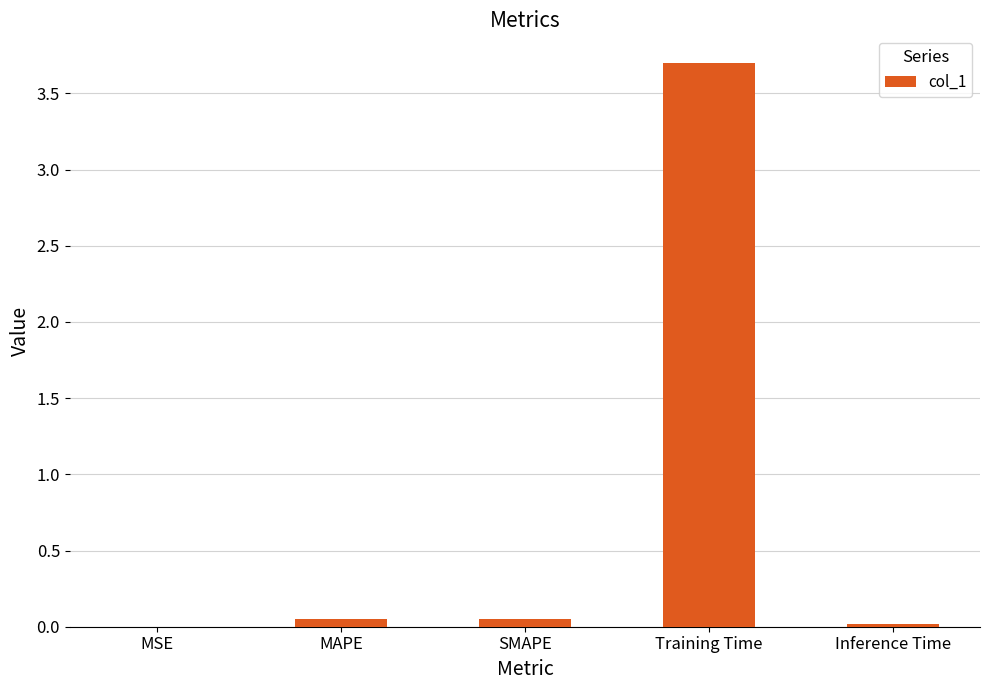

What is the sum of all values?

3.8